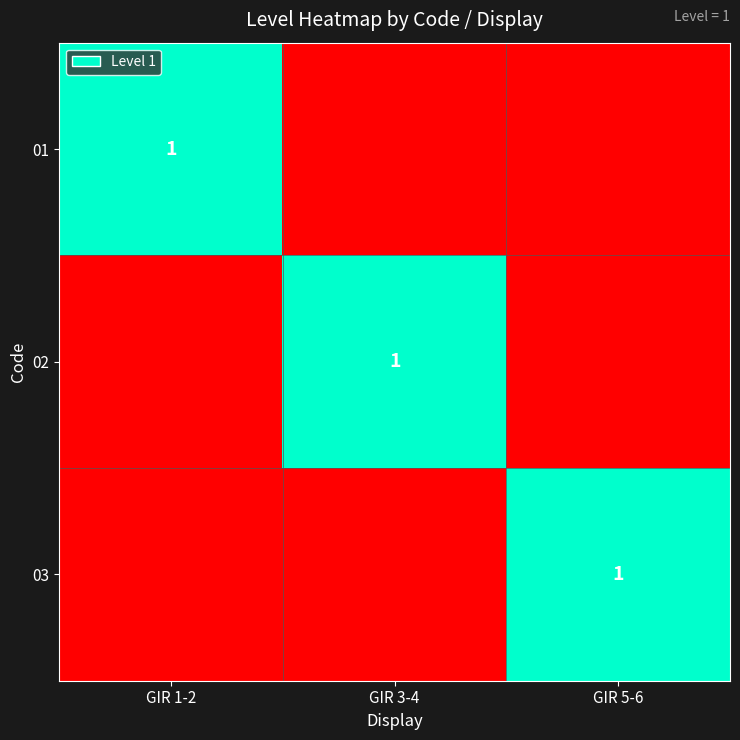

The 02 series shows 2 at GIR 3-4. True or false?

False